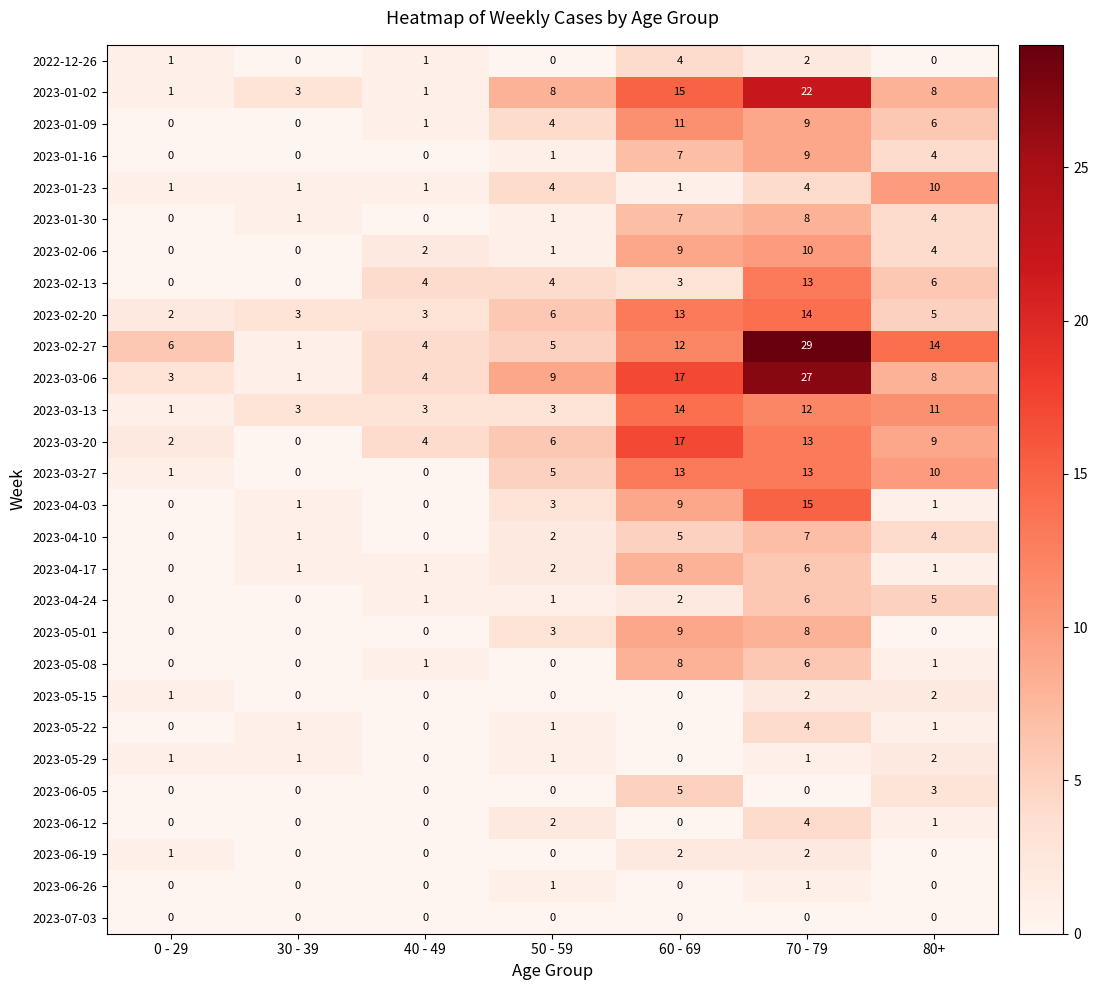

Between 40 - 49 and 60 - 69, which series saw the biggest shift?

2023-01-02